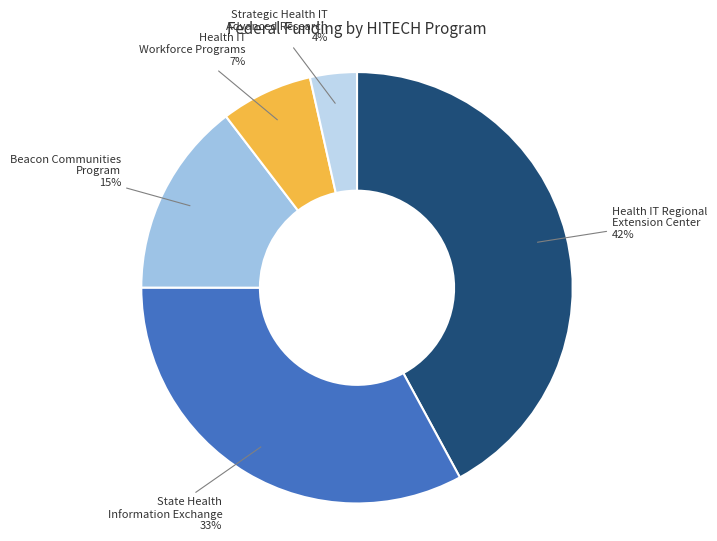

To the nearest percent, what is the difference between the Health IT Regional Extension Center and State Health Information Exchange slice percentages?

9%